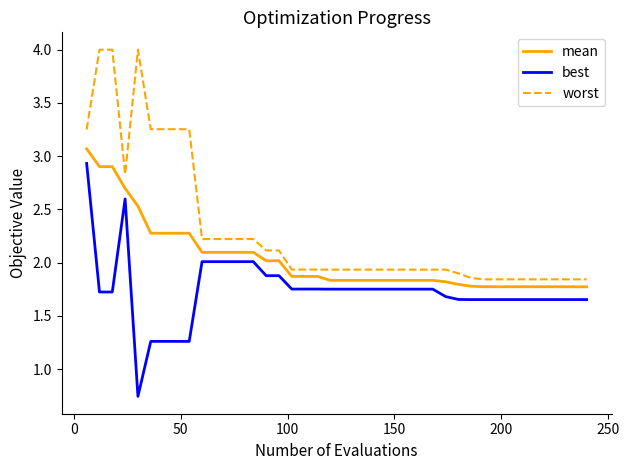

What are all the series names shown in the legend?

mean, best, worst